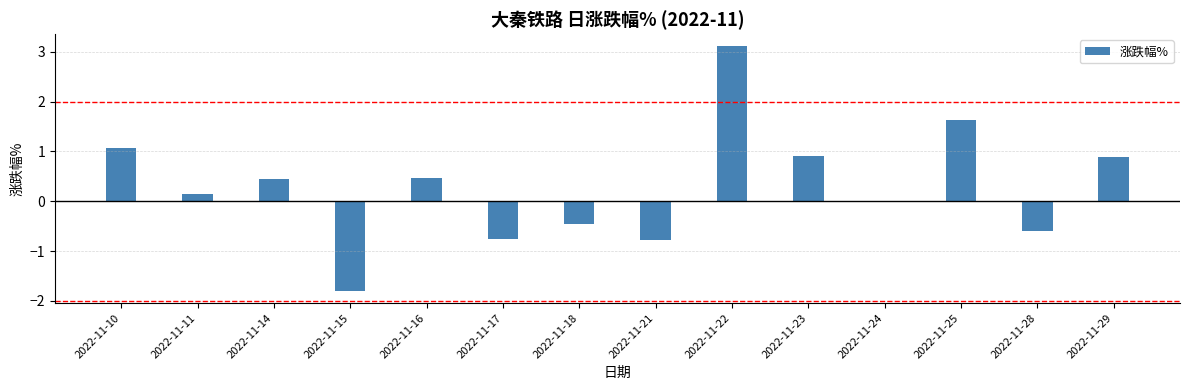

Is it true that the value at 2022-11-10 is 1.9?

False